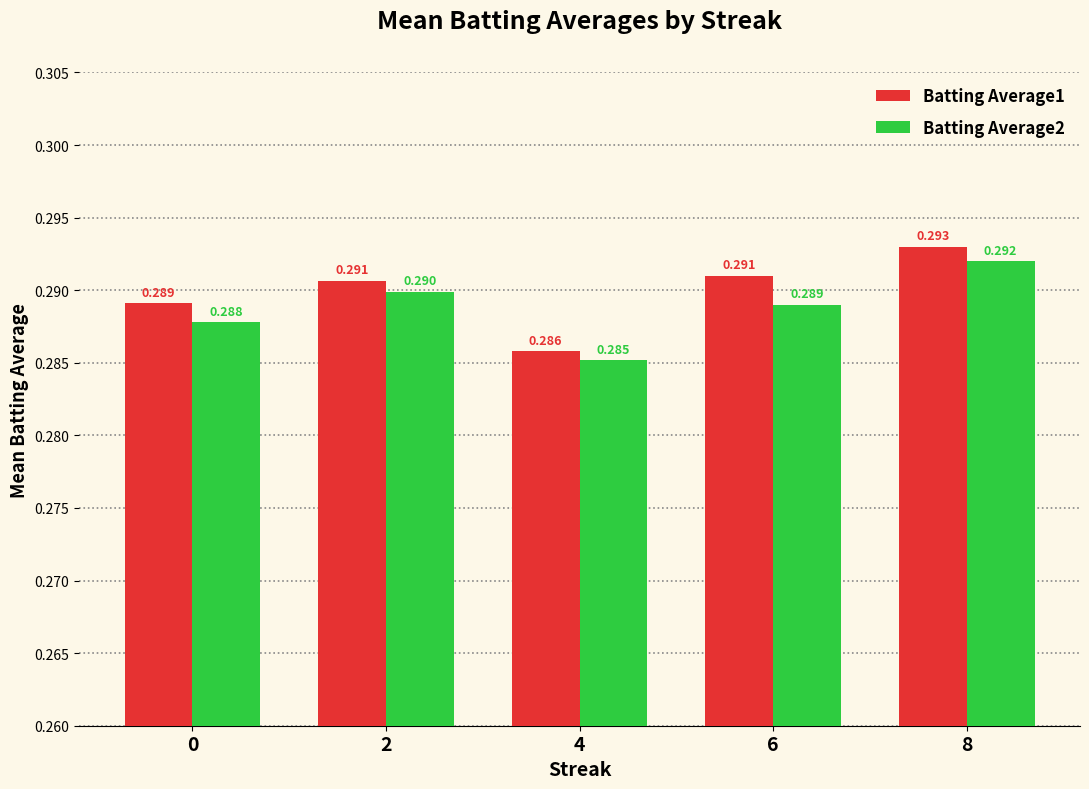

Is the value of Batting Average2 at 6 greater than the value of Batting Average1 at 2?

No